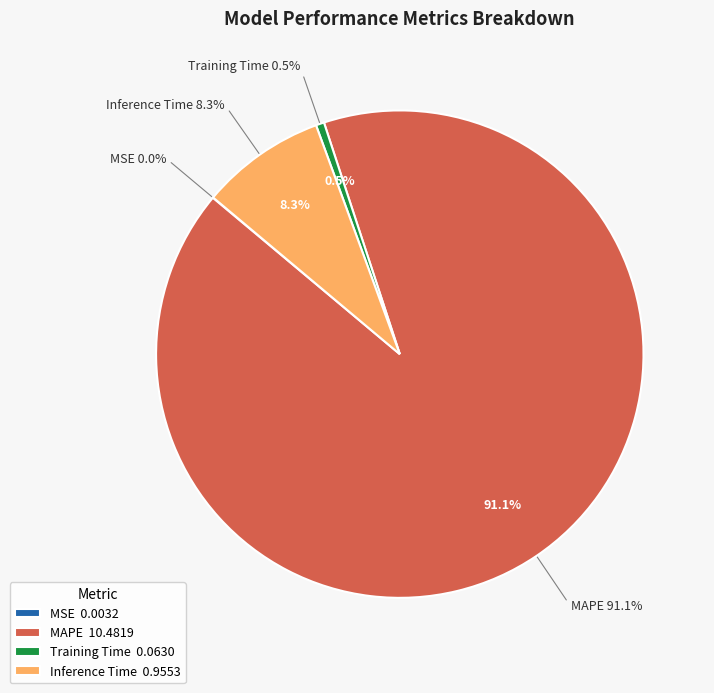

What is the total percentage of Inference Time and MAPE?

99.4%